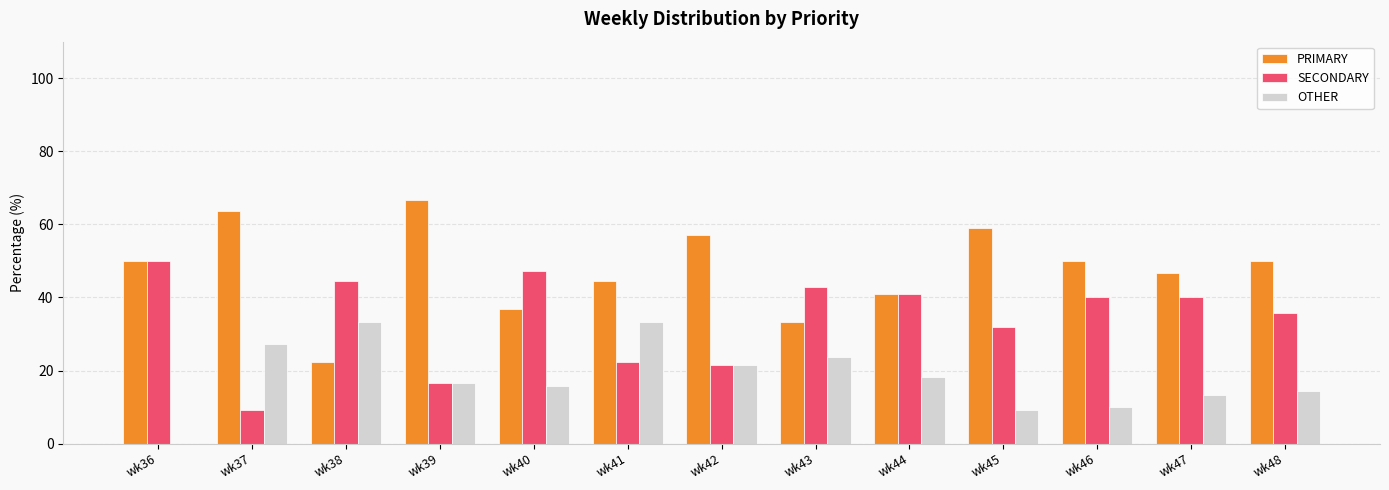

The value of PRIMARY at wk44 is 68.5. True or false?

False